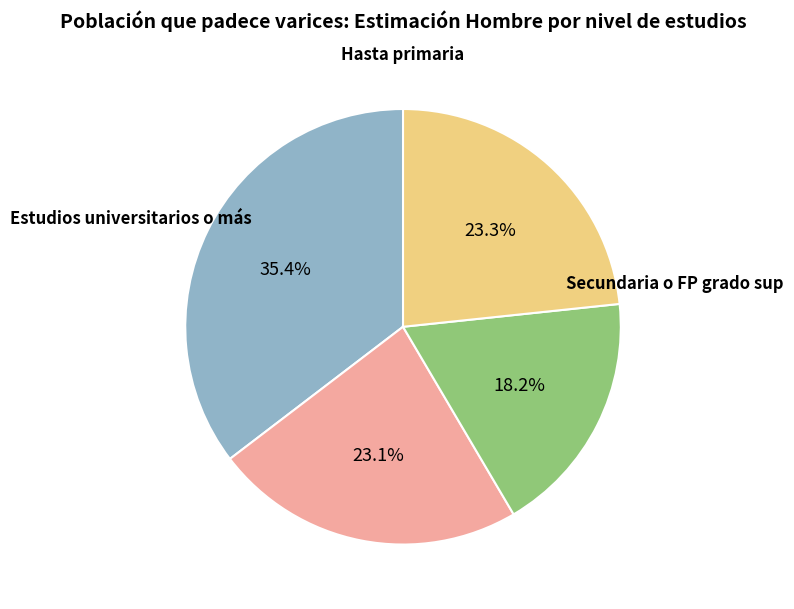

Does any single category account for the majority?

No